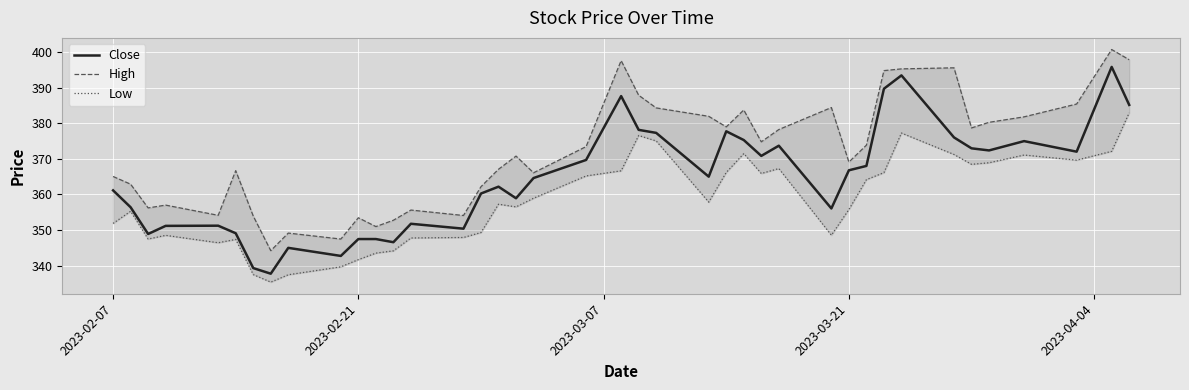

The value of Close at 2023-03-21 is 165.8. True or false?

False